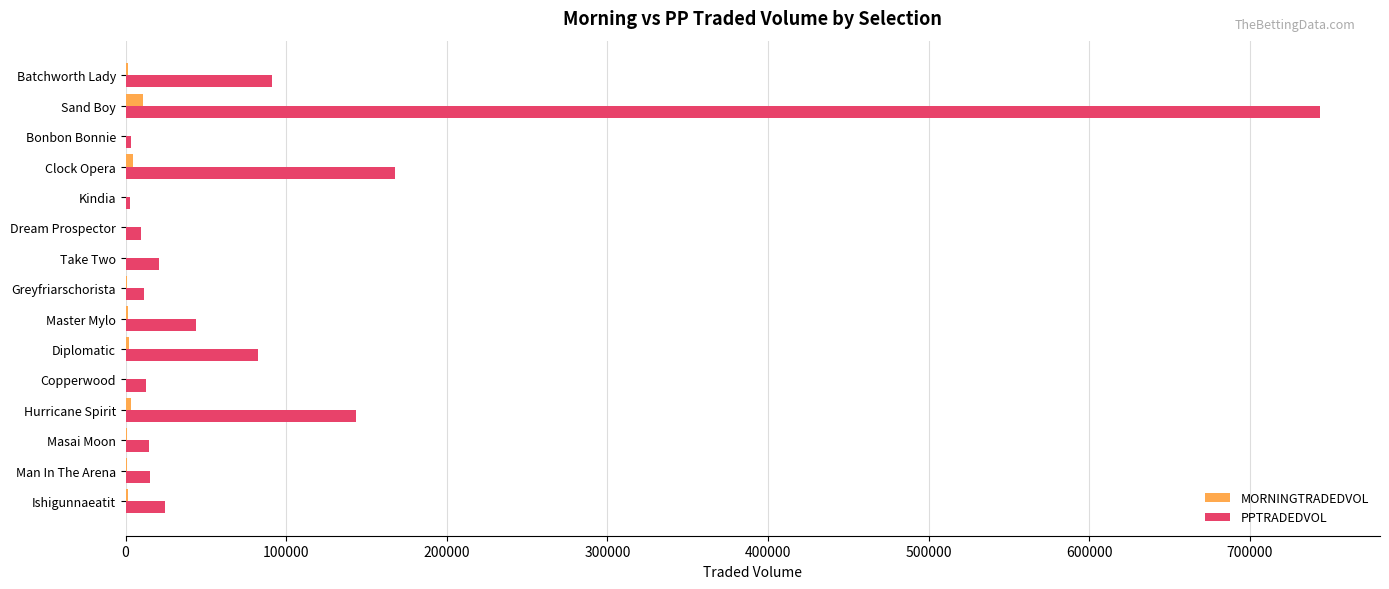

Which series has the largest range (max minus min)?

PPTRADEDVOL